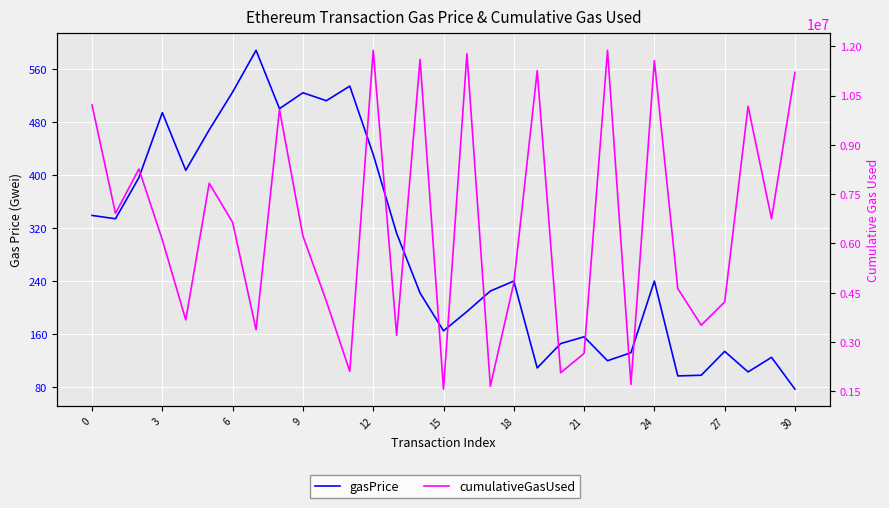

What is the total value across all series at 15?

7831880.0